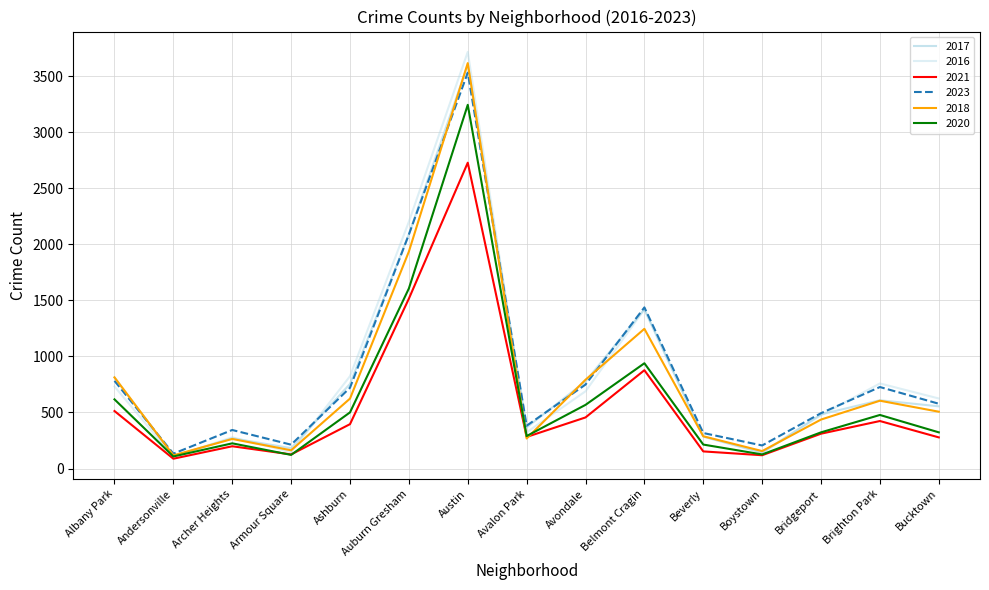

Which series has the largest total across all categories?

2016